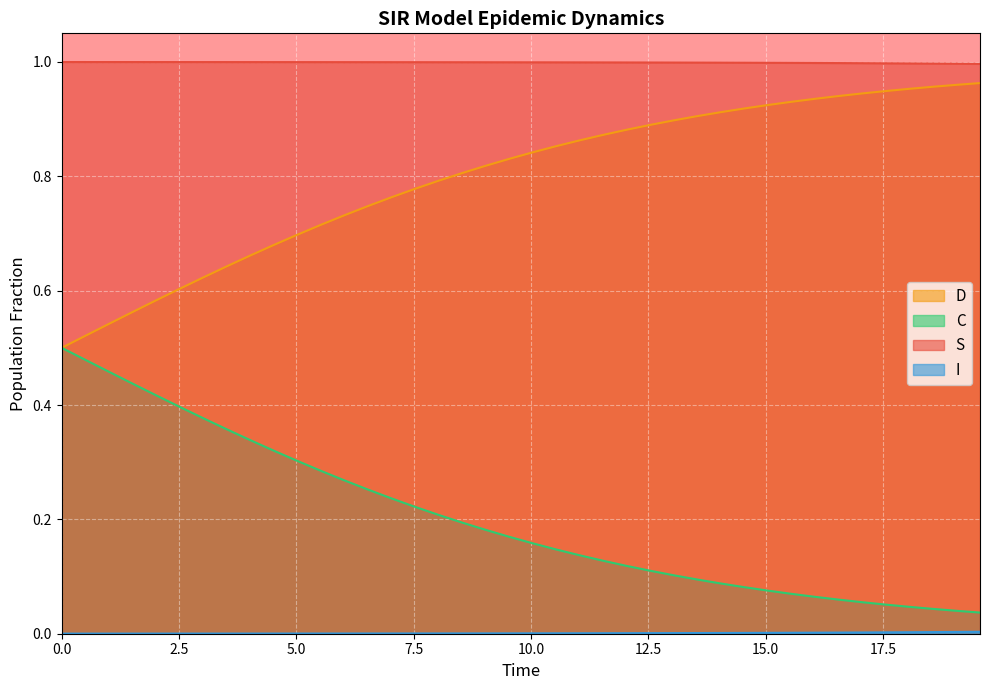

True or false: D has more than 2 interior local peaks.

False